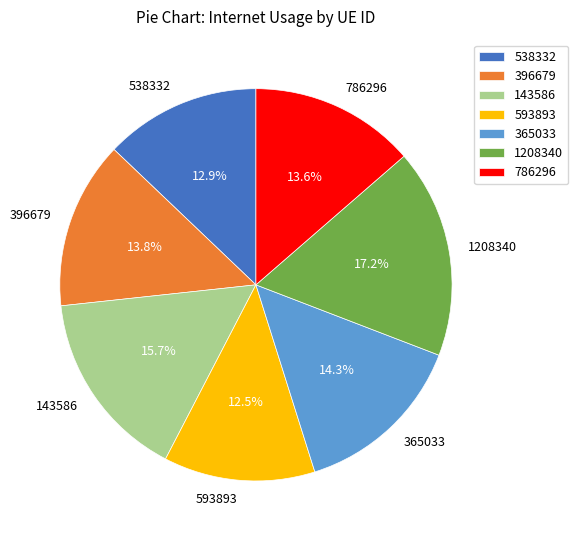

Is 1208340 the majority of the pie?

No